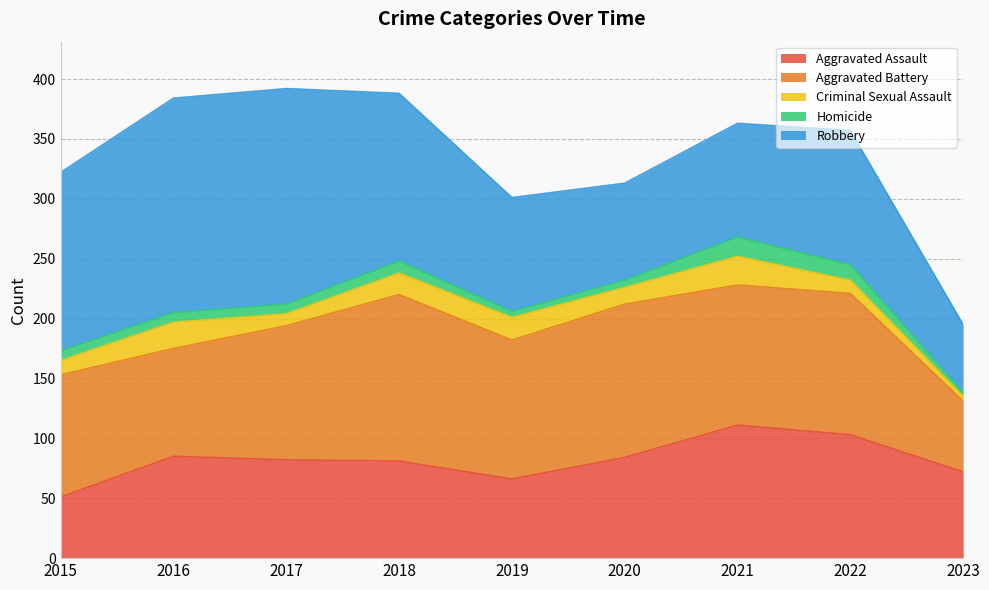

What is the sum of all Homicide values?

77